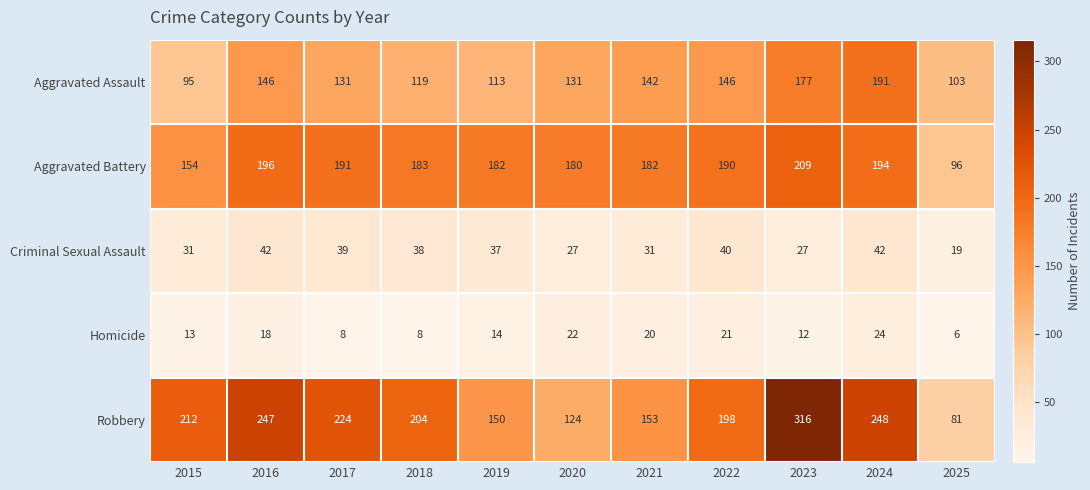

True or false: Aggravated Assault has a value of 113 at 2019.

True